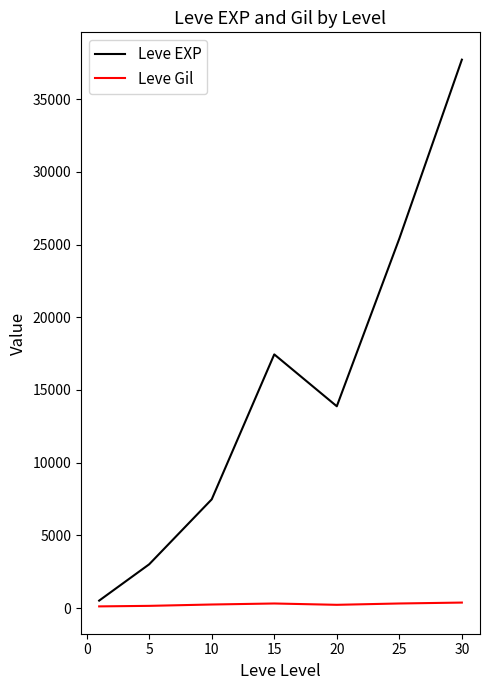

Which series has the widest spread of values?

Leve EXP